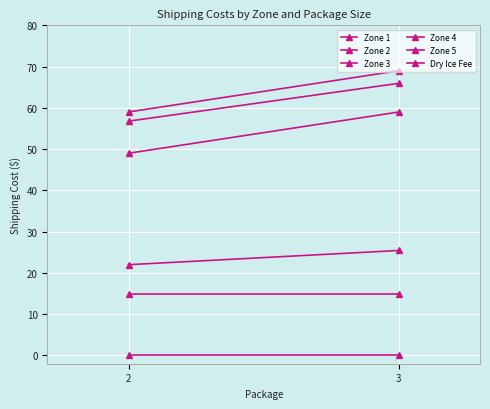

What is the sum of the Dry Ice Fee values at 2 and 3?

30.0